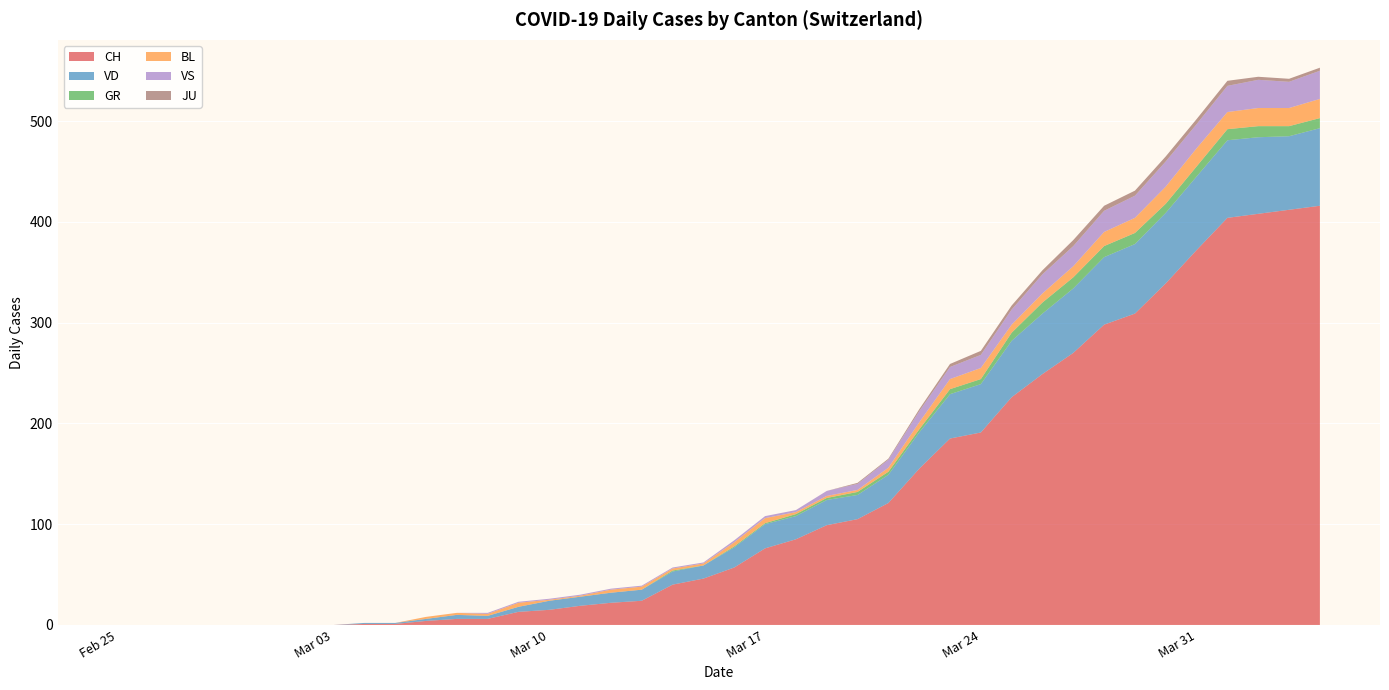

Reading left to right, extract all data points from this chart.

CH: 2020-02-25=0	2020-02-26=0	2020-02-27=0	2020-02-28=0	2020-02-29=0	2020-03-01=0	2020-03-02=0	2020-03-03=0	2020-03-04=1	2020-03-05=1	2020-03-06=4	2020-03-07=6	2020-03-08=6	2020-03-09=13	2020-03-10=15	2020-03-11=19	2020-03-12=22	2020-03-13=24	2020-03-14=40	2020-03-15=46	2020-03-16=57	2020-03-17=76	2020-03-18=85	2020-03-19=99	2020-03-20=105	2020-03-21=121	2020-03-22=155	2020-03-23=185	2020-03-24=191	2020-03-25=226	2020-03-26=249	2020-03-27=270	2020-03-28=298	2020-03-29=309	2020-03-30=339	2020-03-31=372	2020-04-01=404	2020-04-02=408	2020-04-03=412	2020-04-04=416
VD: 2020-02-25=0	2020-02-26=0	2020-02-27=0	2020-02-28=0	2020-02-29=0	2020-03-01=0	2020-03-02=0	2020-03-03=0	2020-03-04=1	2020-03-05=1	2020-03-06=2	2020-03-07=4	2020-03-08=3	2020-03-09=5	2020-03-10=9	2020-03-11=9	2020-03-12=10	2020-03-13=11	2020-03-14=13	2020-03-15=13	2020-03-16=20	2020-03-17=24	2020-03-18=23	2020-03-19=25	2020-03-20=24	2020-03-21=28	2020-03-22=36	2020-03-23=44	2020-03-24=48	2020-03-25=56	2020-03-26=60	2020-03-27=64	2020-03-28=67	2020-03-29=69	2020-03-30=70	2020-03-31=73	2020-04-01=77	2020-04-02=76	2020-04-03=73	2020-04-04=77
GR: 2020-02-25=0	2020-02-26=0	2020-02-27=0	2020-02-28=0	2020-02-29=0	2020-03-01=0	2020-03-02=0	2020-03-03=0	2020-03-04=0	2020-03-05=0	2020-03-06=0	2020-03-07=0	2020-03-08=0	2020-03-09=0	2020-03-10=0	2020-03-11=0	2020-03-12=0	2020-03-13=0	2020-03-14=1	2020-03-15=0	2020-03-16=1	2020-03-17=1	2020-03-18=2	2020-03-19=2	2020-03-20=3	2020-03-21=3	2020-03-22=3	2020-03-23=5	2020-03-24=5	2020-03-25=8	2020-03-26=11	2020-03-27=11	2020-03-28=11	2020-03-29=11	2020-03-30=9	2020-03-31=10	2020-04-01=11	2020-04-02=11	2020-04-03=10	2020-04-04=10
BL: 2020-02-25=0	2020-02-26=0	2020-02-27=0	2020-02-28=0	2020-02-29=0	2020-03-01=0	2020-03-02=0	2020-03-03=0	2020-03-04=0	2020-03-05=0	2020-03-06=2	2020-03-07=2	2020-03-08=2	2020-03-09=4	2020-03-10=1	2020-03-11=1	2020-03-12=3	2020-03-13=3	2020-03-14=2	2020-03-15=2	2020-03-16=4	2020-03-17=5	2020-03-18=2	2020-03-19=2	2020-03-20=2	2020-03-21=4	2020-03-22=7	2020-03-23=10	2020-03-24=11	2020-03-25=8	2020-03-26=9	2020-03-27=11	2020-03-28=14	2020-03-29=15	2020-03-30=17	2020-03-31=18	2020-04-01=17	2020-04-02=18	2020-04-03=18	2020-04-04=19
VS: 2020-02-25=0	2020-02-26=0	2020-02-27=0	2020-02-28=0	2020-02-29=0	2020-03-01=0	2020-03-02=0	2020-03-03=0	2020-03-04=0	2020-03-05=0	2020-03-06=0	2020-03-07=0	2020-03-08=1	2020-03-09=1	2020-03-10=1	2020-03-11=1	2020-03-12=1	2020-03-13=1	2020-03-14=1	2020-03-15=1	2020-03-16=2	2020-03-17=2	2020-03-18=2	2020-03-19=5	2020-03-20=6	2020-03-21=8	2020-03-22=11	2020-03-23=12	2020-03-24=13	2020-03-25=15	2020-03-26=19	2020-03-27=20	2020-03-28=21	2020-03-29=22	2020-03-30=25	2020-03-31=24	2020-04-01=26	2020-04-02=28	2020-04-03=26	2020-04-04=28
JU: 2020-02-25=0	2020-02-26=0	2020-02-27=0	2020-02-28=0	2020-02-29=0	2020-03-01=0	2020-03-02=0	2020-03-03=0	2020-03-04=0	2020-03-05=0	2020-03-06=0	2020-03-07=0	2020-03-08=0	2020-03-09=0	2020-03-10=0	2020-03-11=0	2020-03-12=0	2020-03-13=0	2020-03-14=0	2020-03-15=0	2020-03-16=0	2020-03-17=0	2020-03-18=0	2020-03-19=0	2020-03-20=1	2020-03-21=1	2020-03-22=2	2020-03-23=3	2020-03-24=4	2020-03-25=4	2020-03-26=4	2020-03-27=6	2020-03-28=5	2020-03-29=5	2020-03-30=5	2020-03-31=5	2020-04-01=5	2020-04-02=3	2020-04-03=3	2020-04-04=3